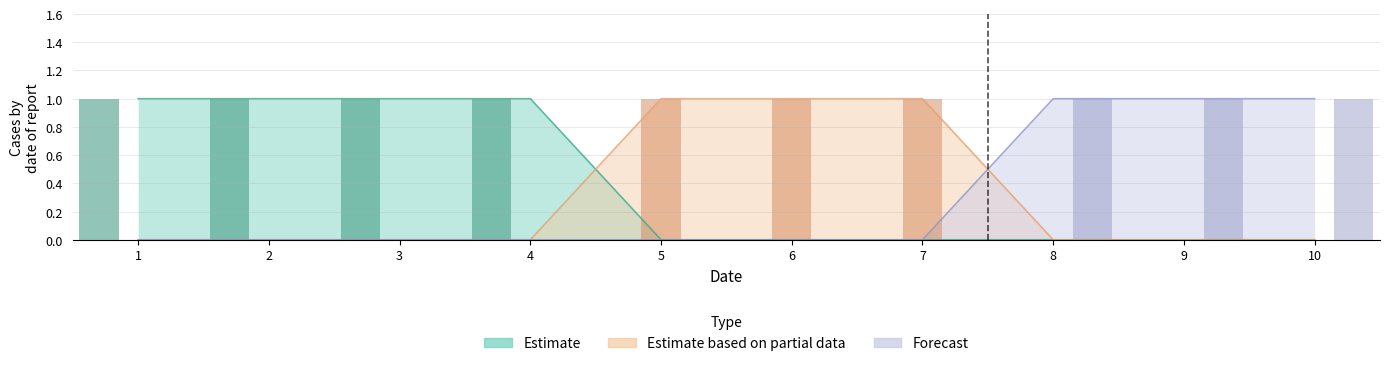

Reading right to left, extract all data points from this chart.

Estimate: 0	0	0	0	0	0	1	1	1	1
Estimate based on partial data: 0	0	0	1	1	1	0	0	0	0
Forecast: 1	1	1	0	0	0	0	0	0	0